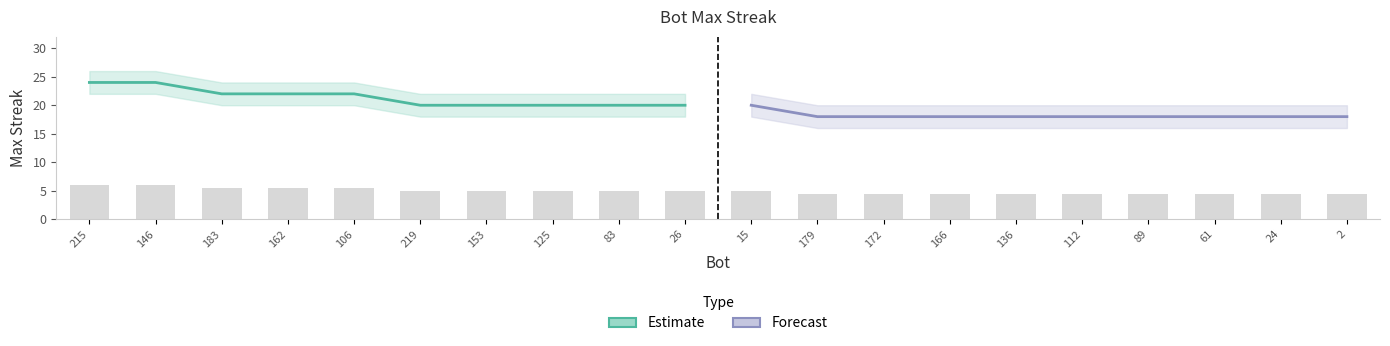

Is the value of Estimate at 215 greater than the value of Forecast at 125?

Yes